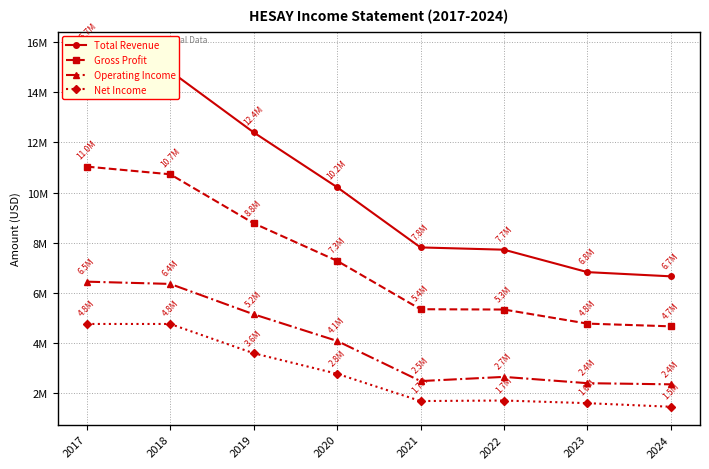

What are all the series names shown in the legend?

Total Revenue, Gross Profit, Operating Income, Net Income